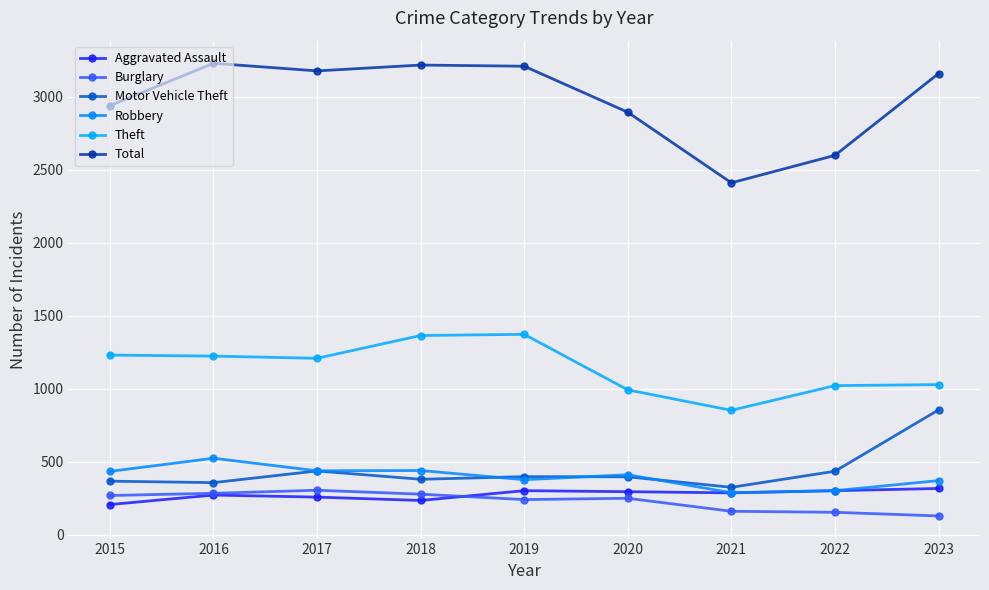

What is the total value across all series at 2016?

5893